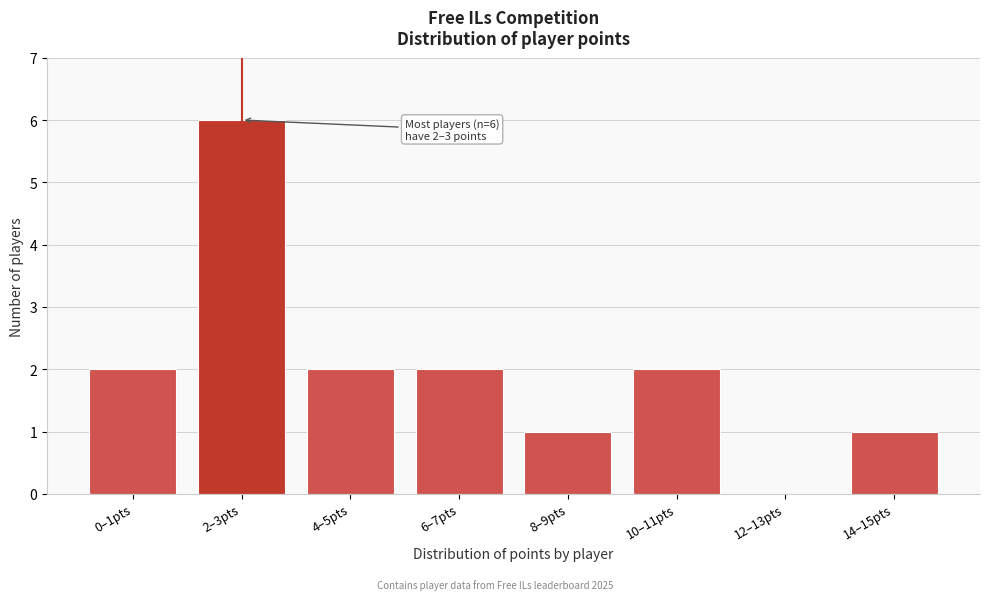

Reading left to right, extract all data points from this chart.

0–1pts=2	2–3pts=6	4–5pts=2	6–7pts=2	8–9pts=1	10–11pts=2	12–13pts=0	14–15pts=1